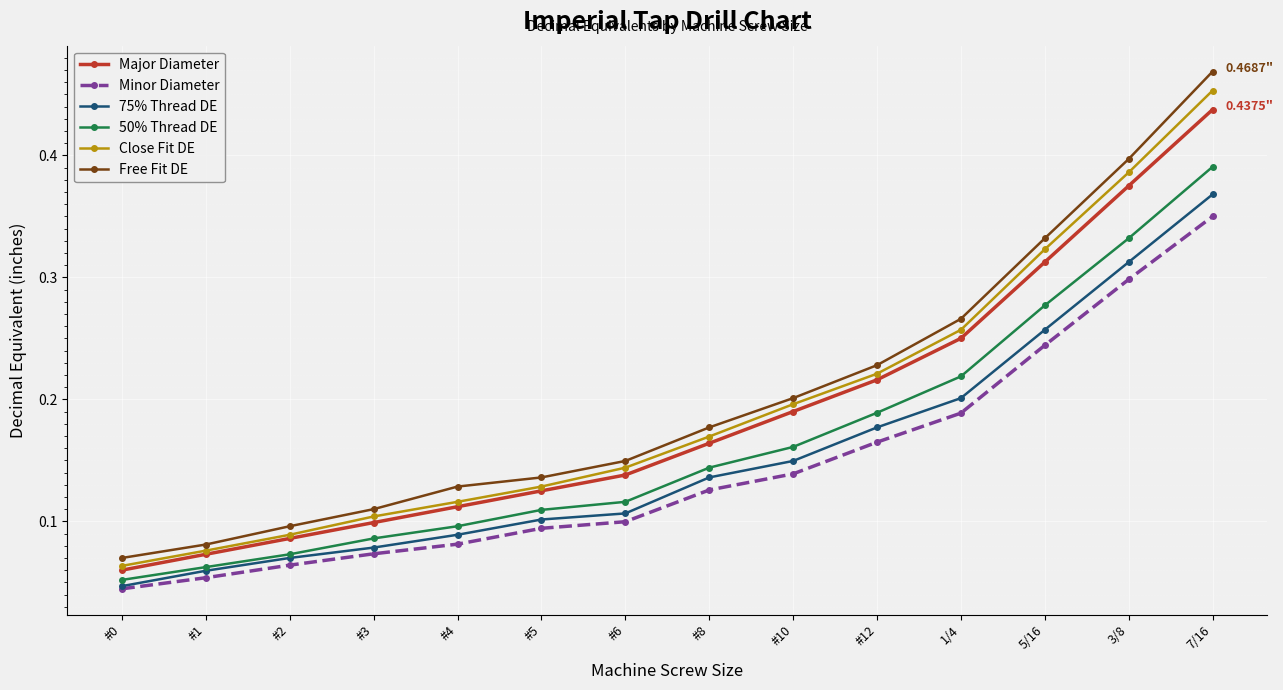

Does the chart have visible grid lines?

Yes